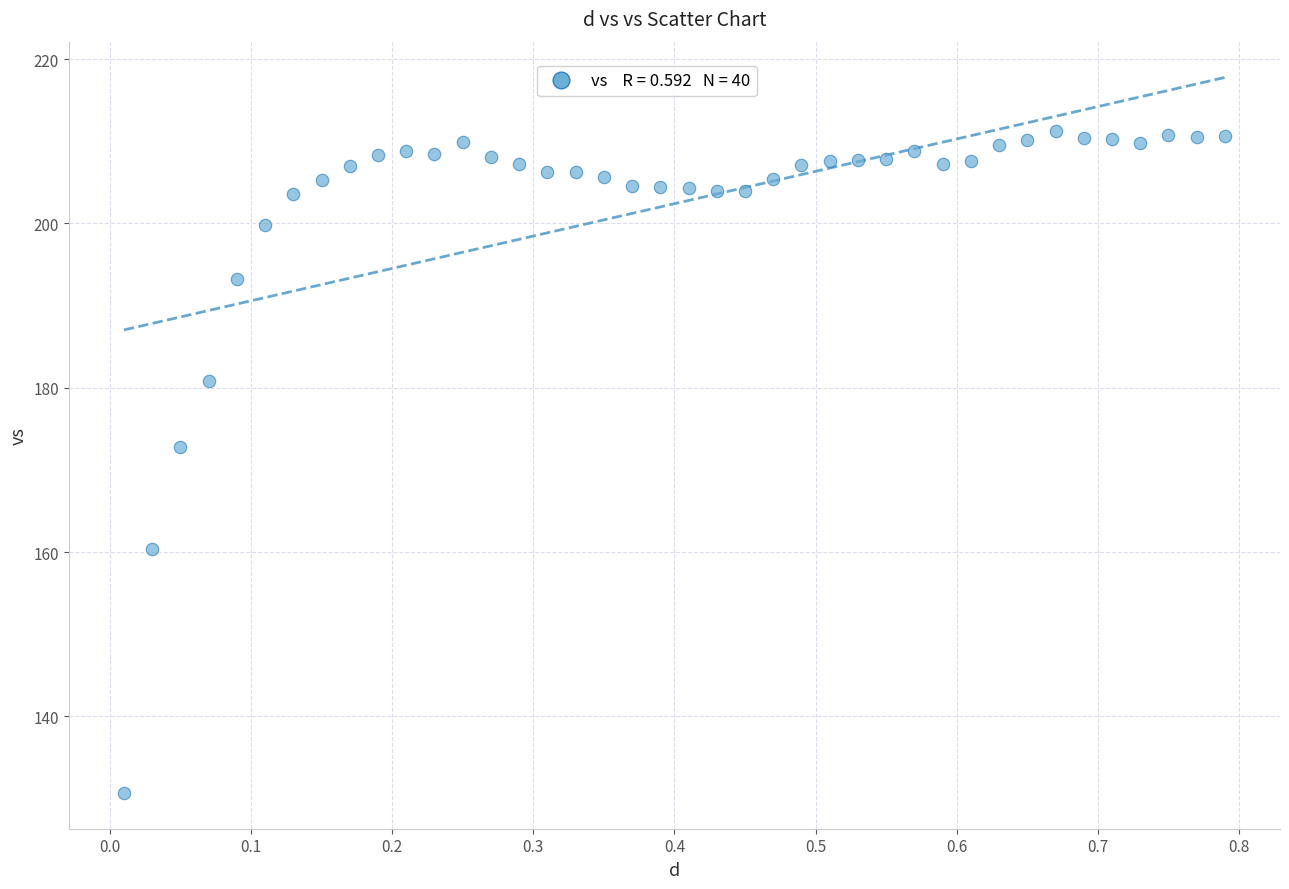

What Y value in the scatter plot is closest to 170?

172.8